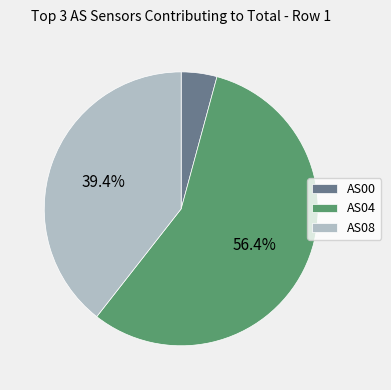

Which category has the smallest portion of the pie?

AS00